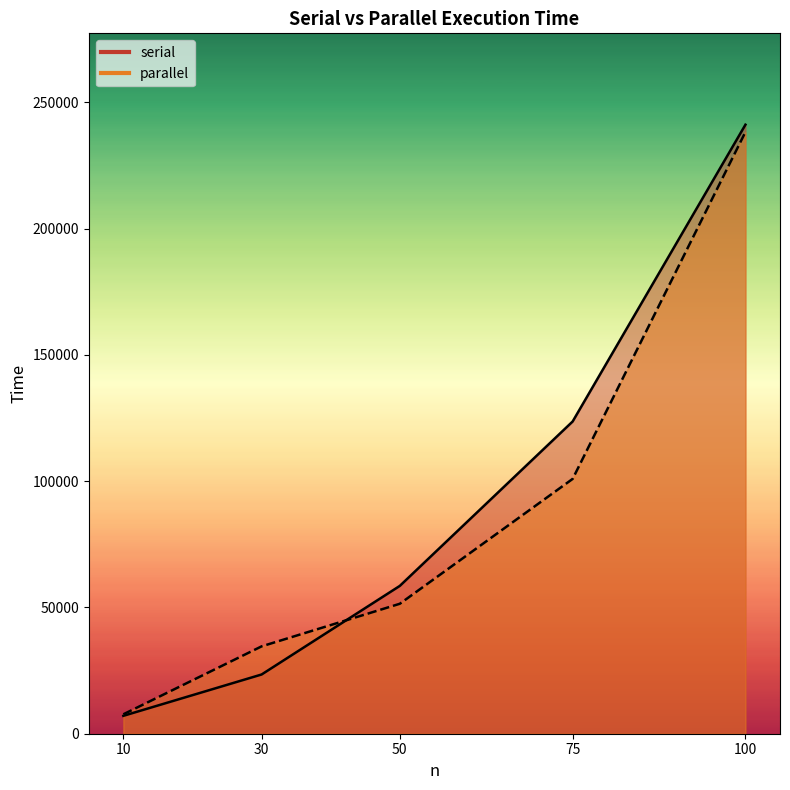

At 100, list the series in order from largest to smallest.

serial, parallel